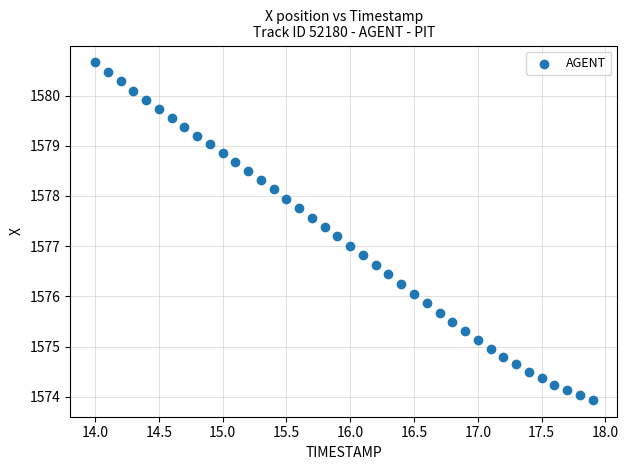

What is the range of X values (max minus min)?

3.9